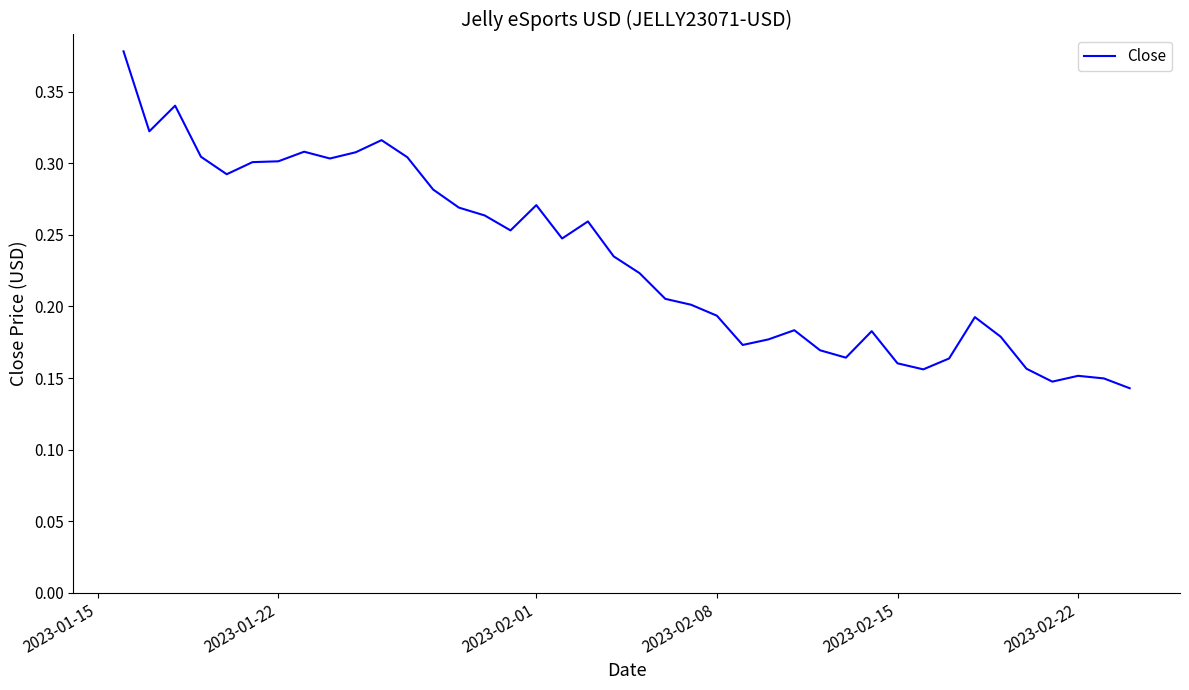

How many interior local peaks (higher than both neighbors) does the data have?

9